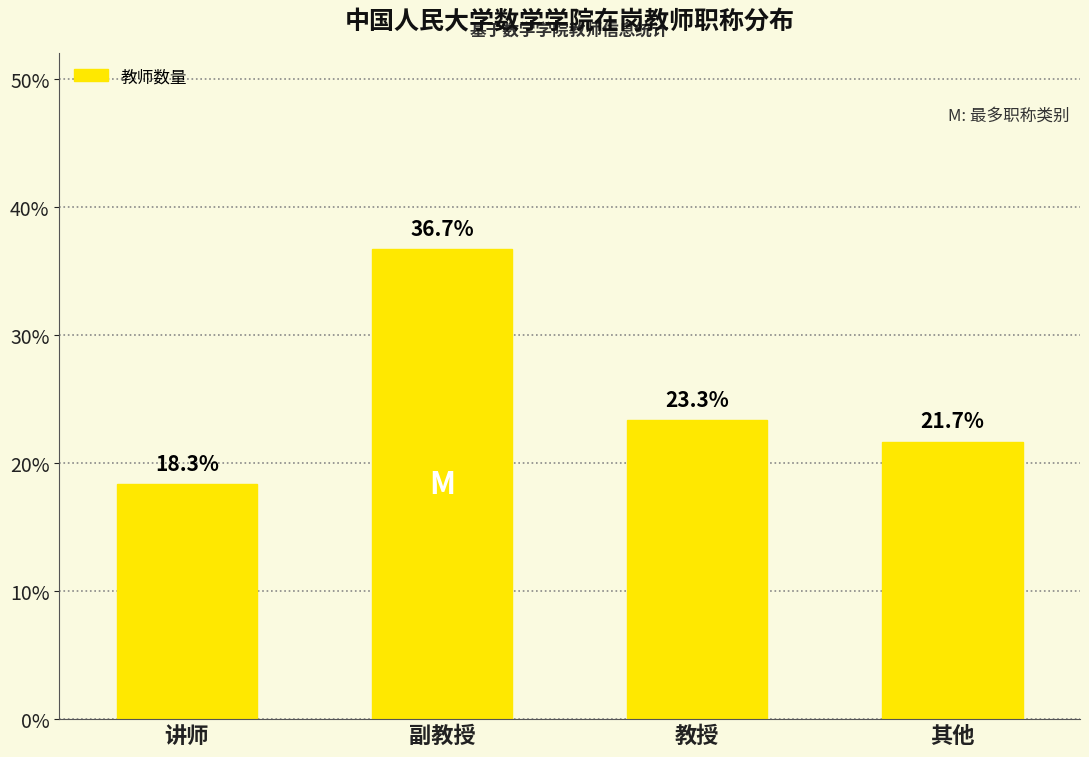

How many values are below 23?

2